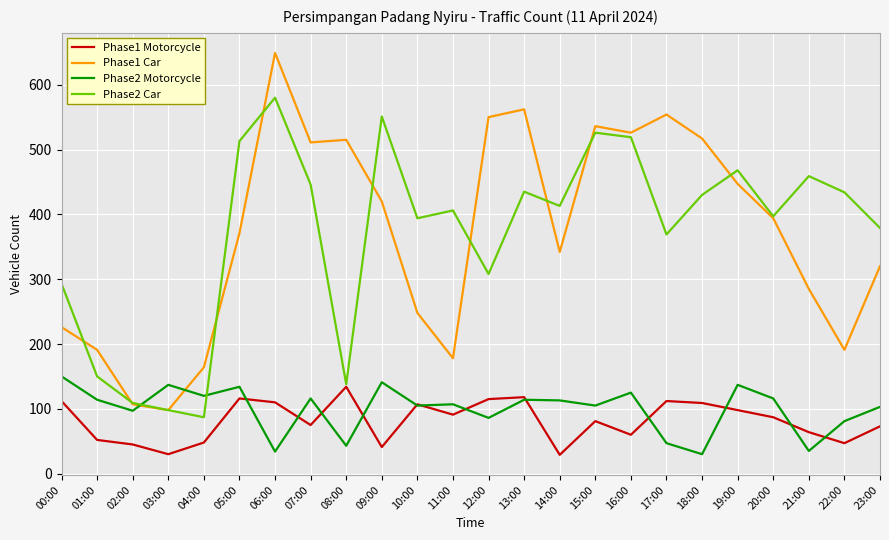

Does the chart display data point markers on the line(s)?

No